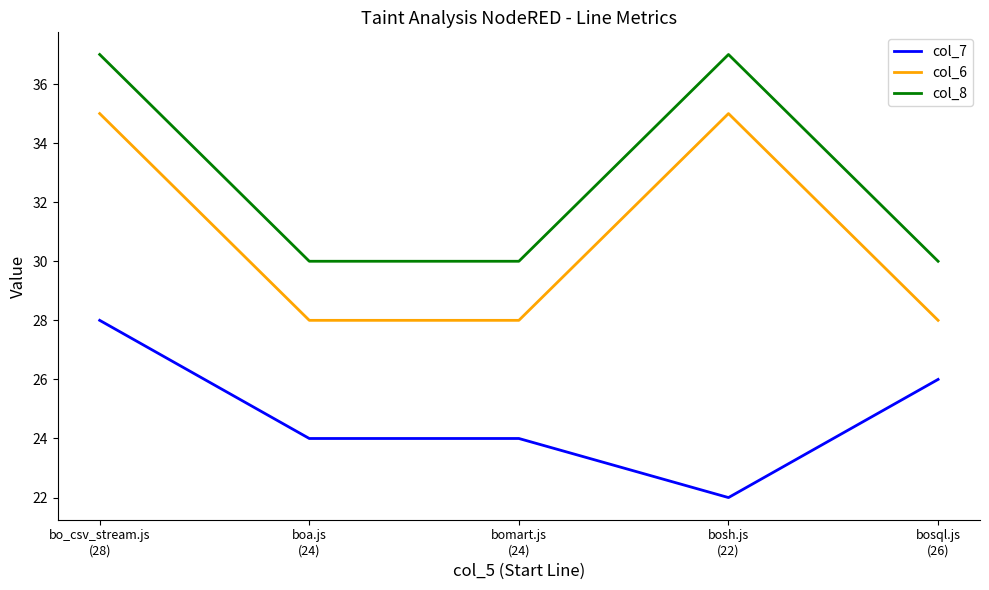

Does the chart display data point markers on the line(s)?

No